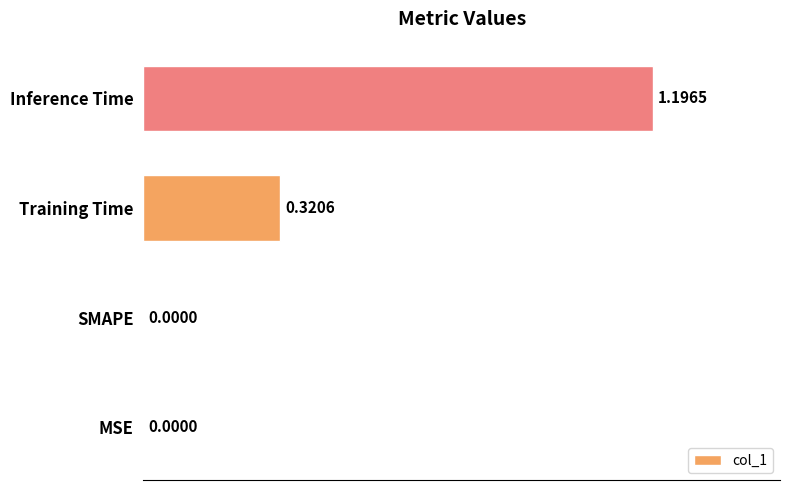

What is the change in value from SMAPE to Training Time?

+0.3